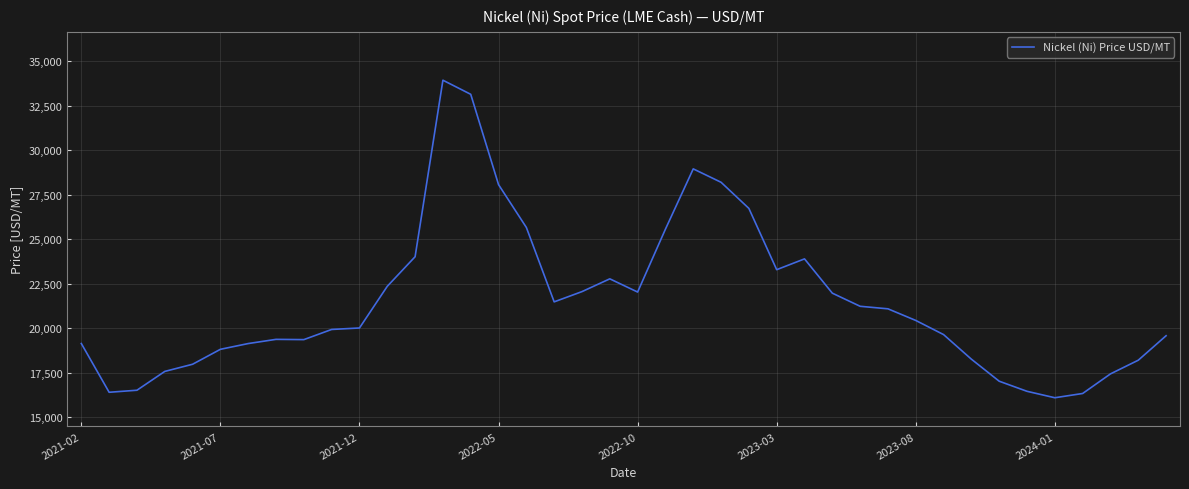

What is the difference between the maximum and minimum values?

17824.5